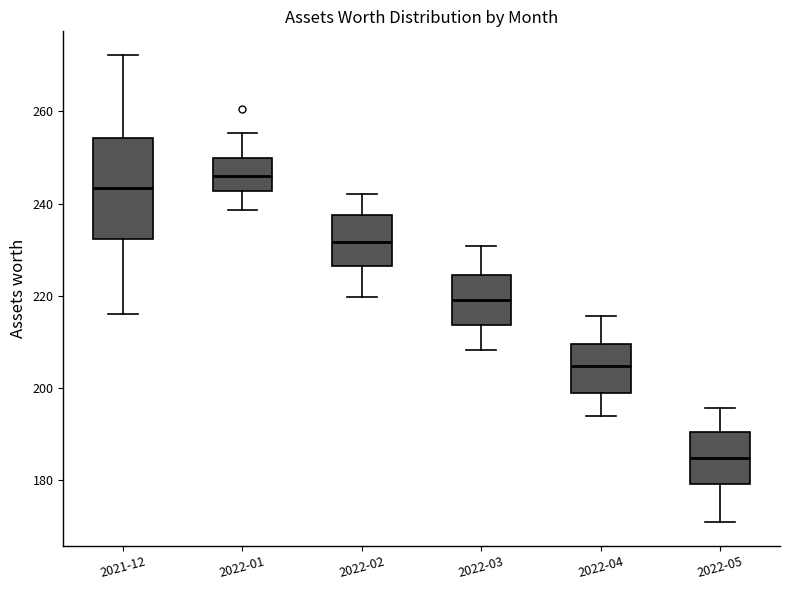

Where does the upper whisker of the box for 2022-01 end on the y-axis? The values are not printed on the chart, so give them approximately, as read against the axis.

256